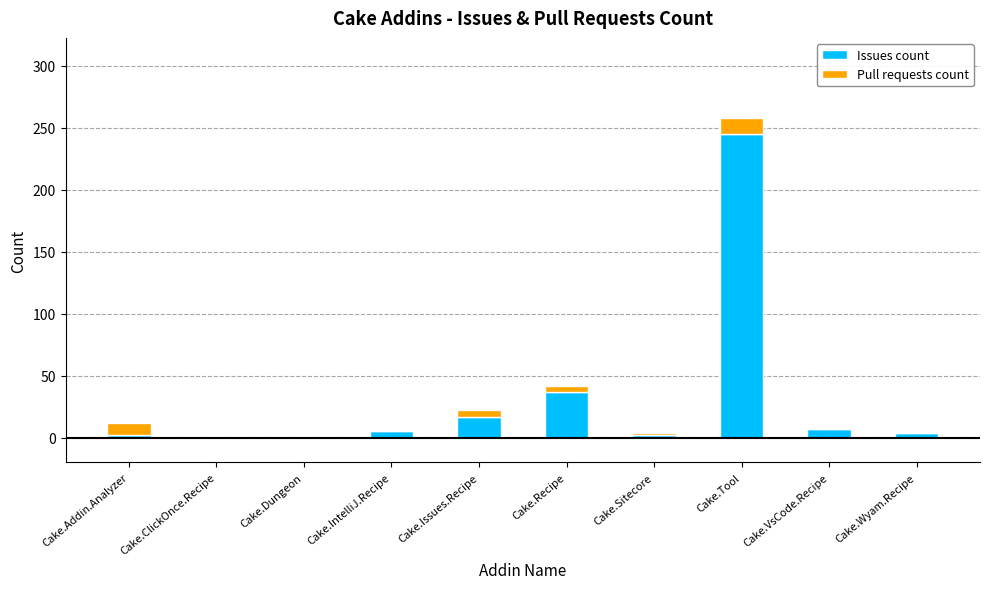

What are all the series names shown in the legend?

Issues count, Pull requests count